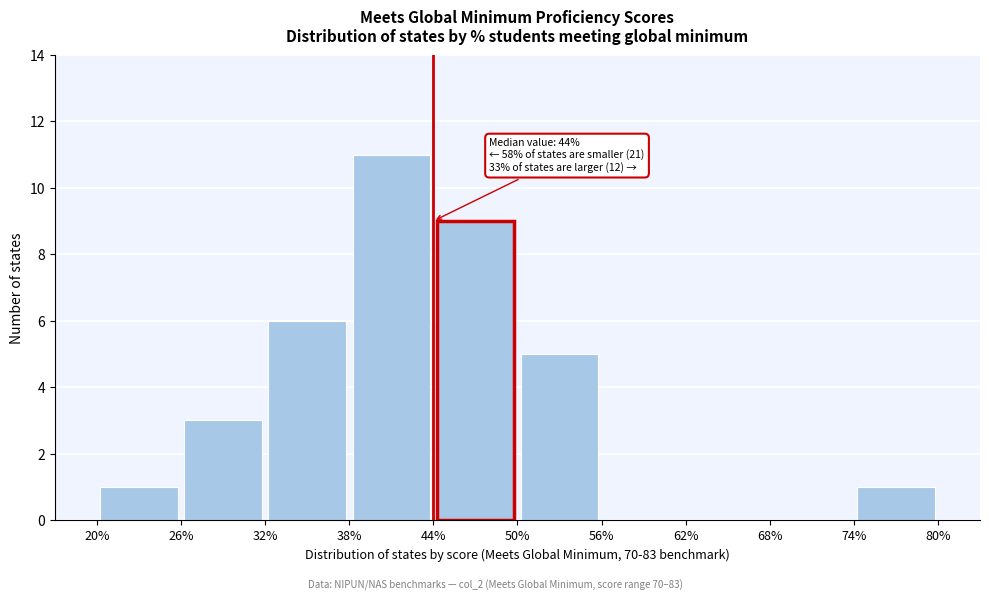

Over which range of the x-axis is the bar tallest?

38% to 44%